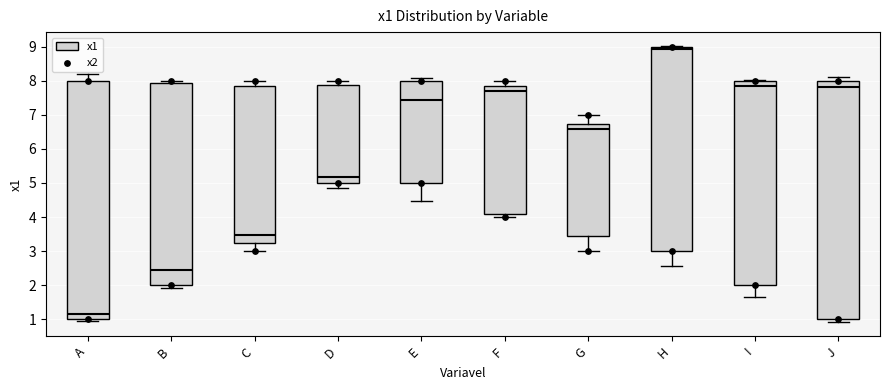

Reading left to right, read every box against the y-axis: the position of its median line, the range the box covers, and the ends of its whiskers. The values are not printed on the chart, so give them approximately, as read against the axis.

A: median 1.1, box 1.0 to 8.0, whiskers 1.0 (just below the box's lower edge) to 8.2
B: median 2.5, box 2.0 to 7.9, whiskers 1.9 to 8.0
C: median 3.5, box 3.2 to 7.9, whiskers 3.0 to 8.0
D: median 5.2, box 5.0 to 7.9, whiskers 4.9 to 8.0
E: median 7.4, box 5.0 to 8.0, whiskers 4.5 to 8.1
F: median 7.7, box 4.1 to 7.8, whiskers 4.0 to 8.0
G: median 6.6, box 3.4 to 6.7, whiskers 3.0 to 7.0
H: median 8.9, box 3.0 to 9.0, whiskers 2.6 to 9.0
I: median 7.8, box 2.0 to 8.0, whiskers 1.7 to 8.0 (just above the box's upper edge)
J: median 7.8, box 1.0 to 8.0, whiskers 0.9 to 8.1